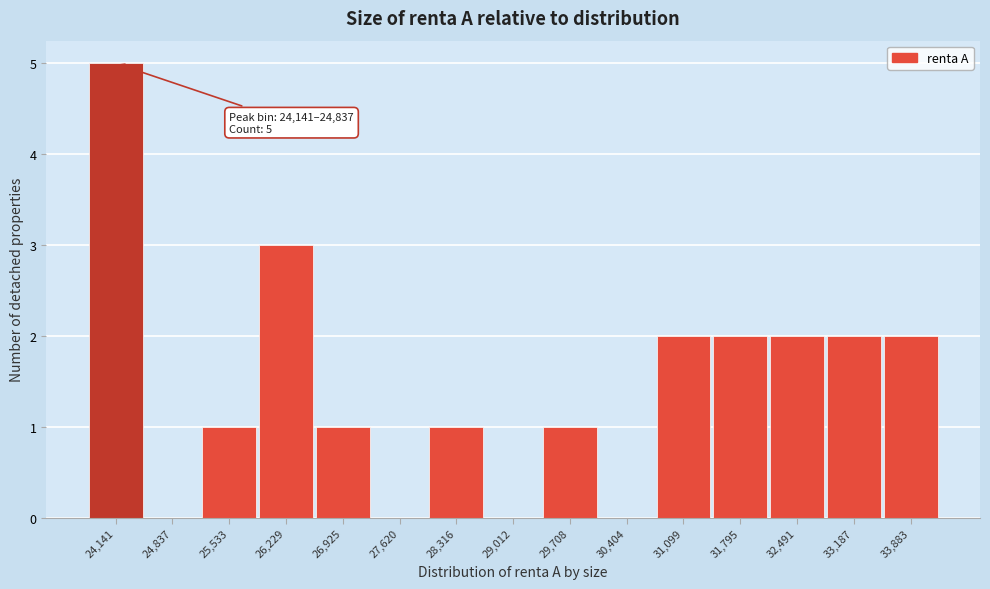

Reading right to left, extract all data points from this chart.

33,883=2	33,187=2	32,491=2	31,795=2	31,099=2	30,404=0	29,708=1	29,012=0	28,316=1	27,620=0	26,925=1	26,229=3	25,533=1	24,837=0	24,141=5